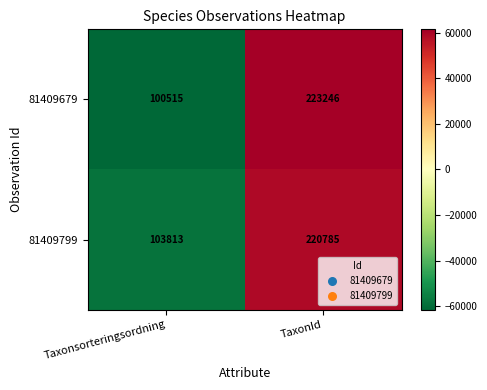

Is it true that 81409799 equals 64161 at TaxonId?

False